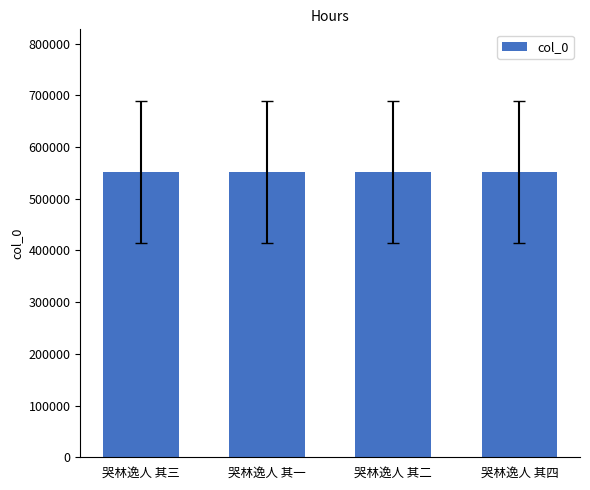

What is the difference between the second highest and minimum values?

2